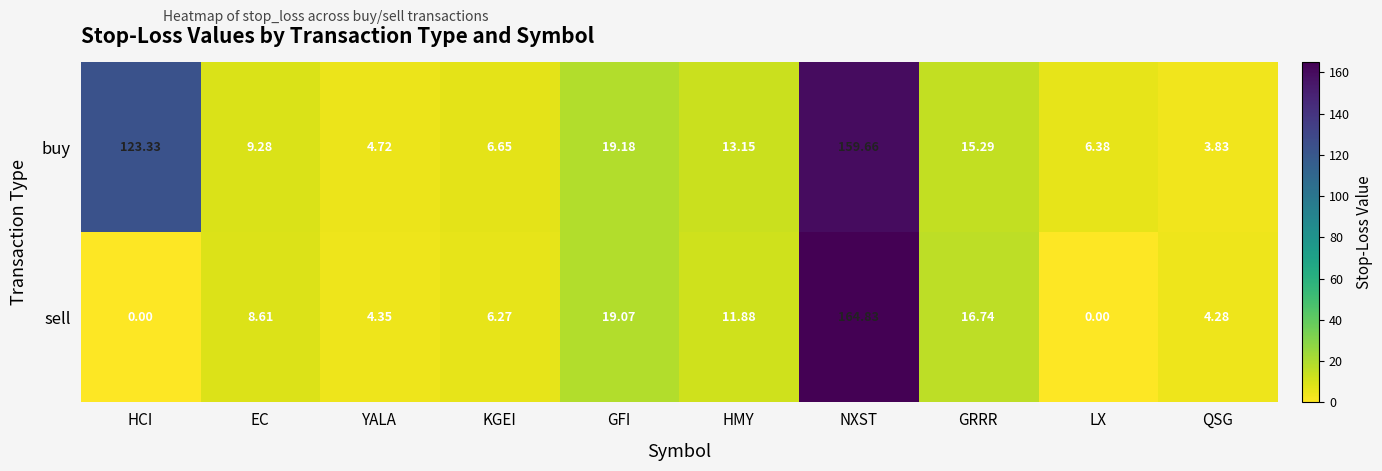

How many data points does each series have?

10